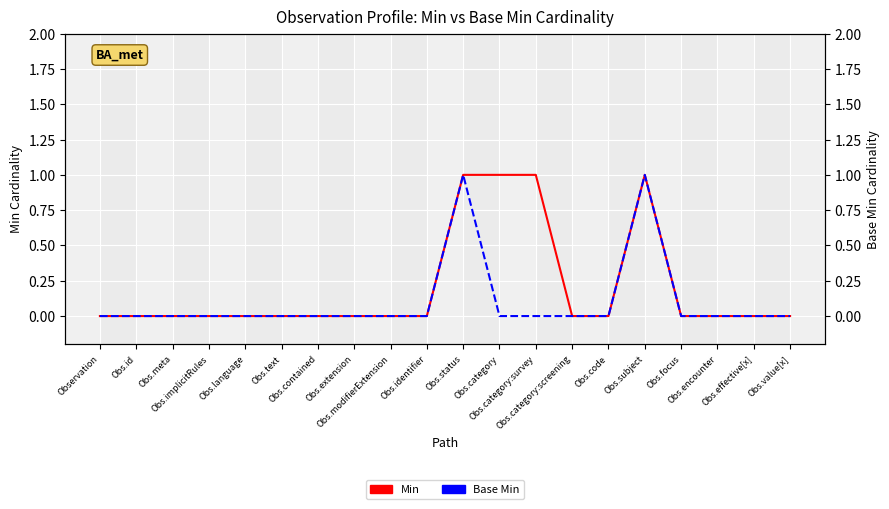

How many values in the Min series exceed 0?

4